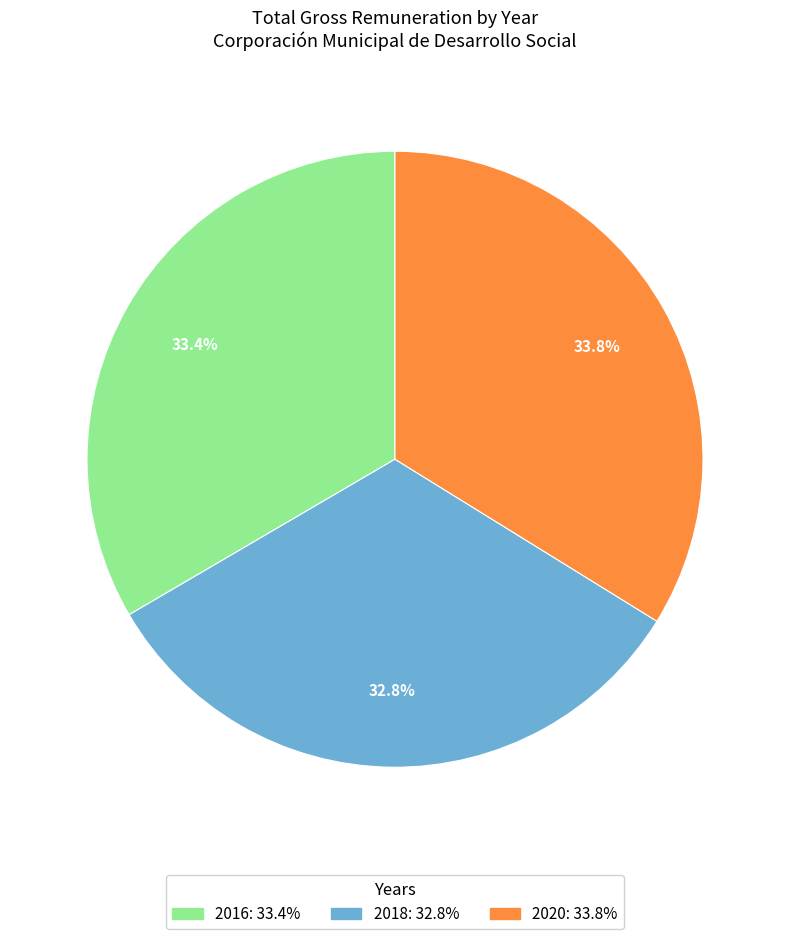

What portion of the pie excludes 2020?

66.2%